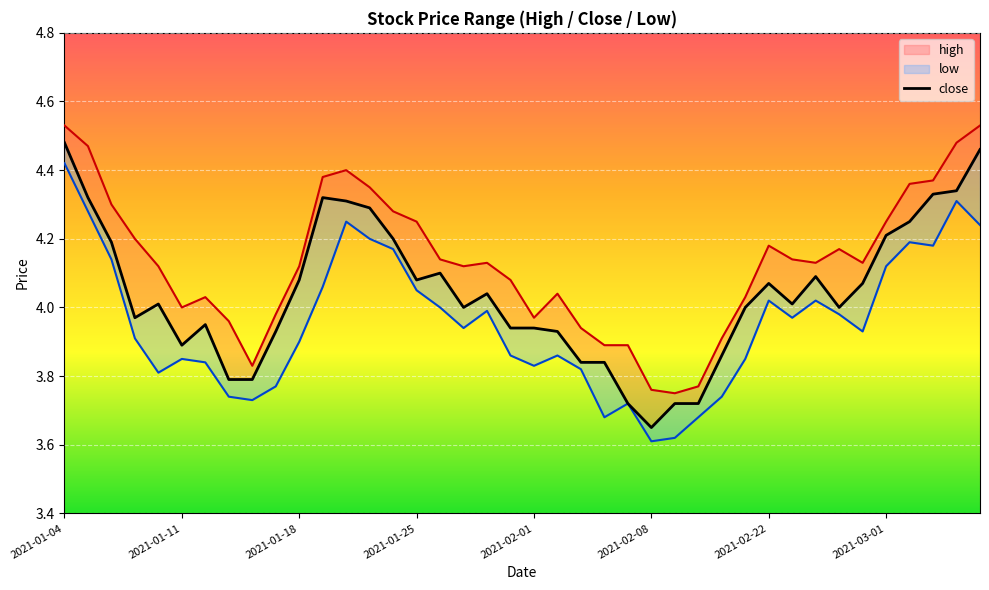

True or false: low has a value of 3.6 at 2021-02-08.

True